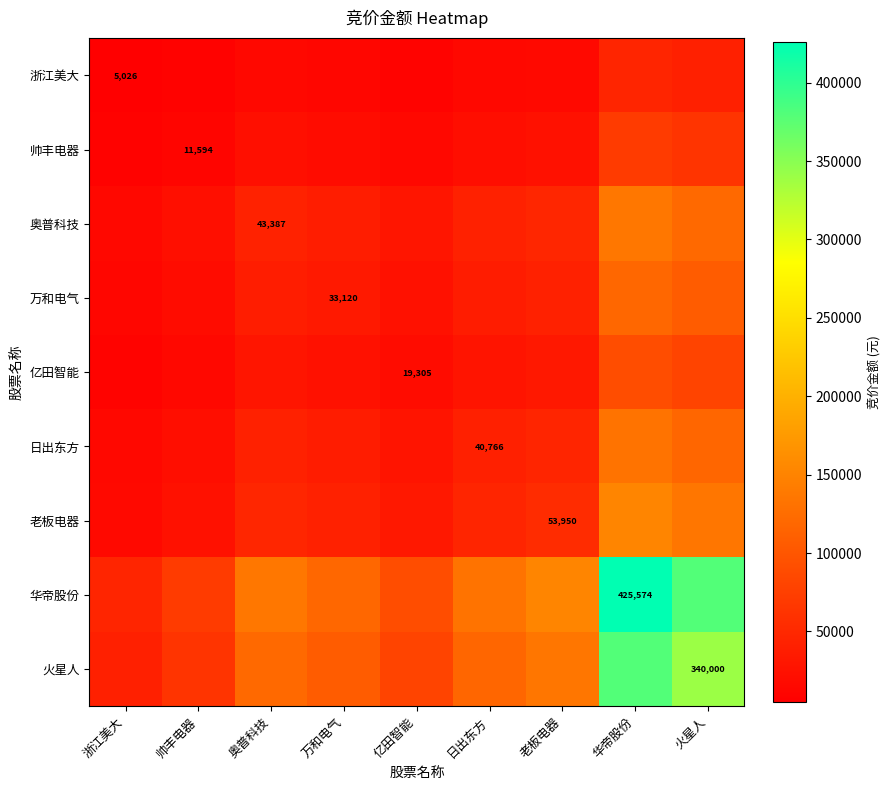

Which series has the largest total across all categories?

华帝股份